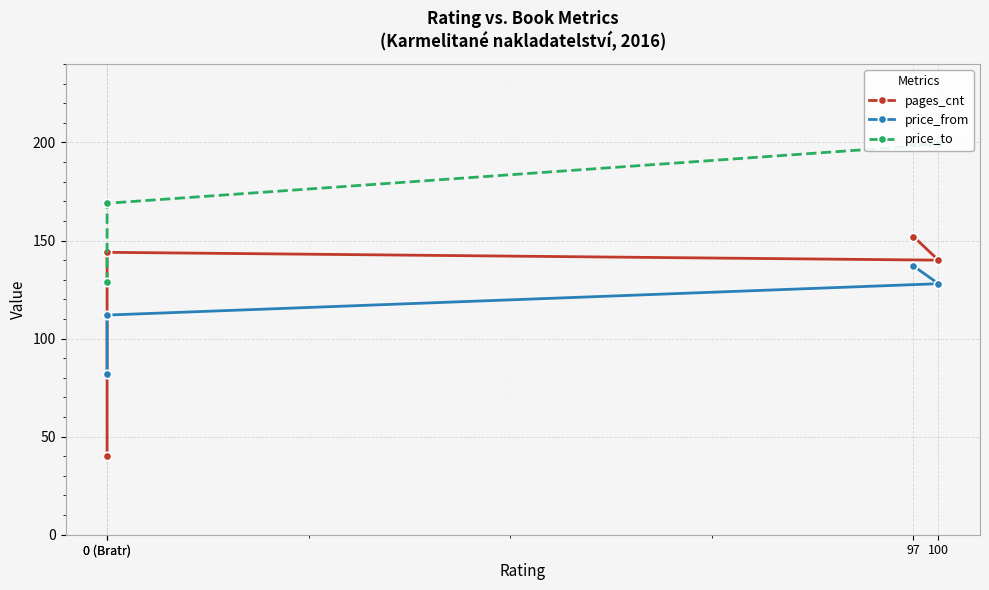

Between 0 (Bratr) and 97, which is larger?

97